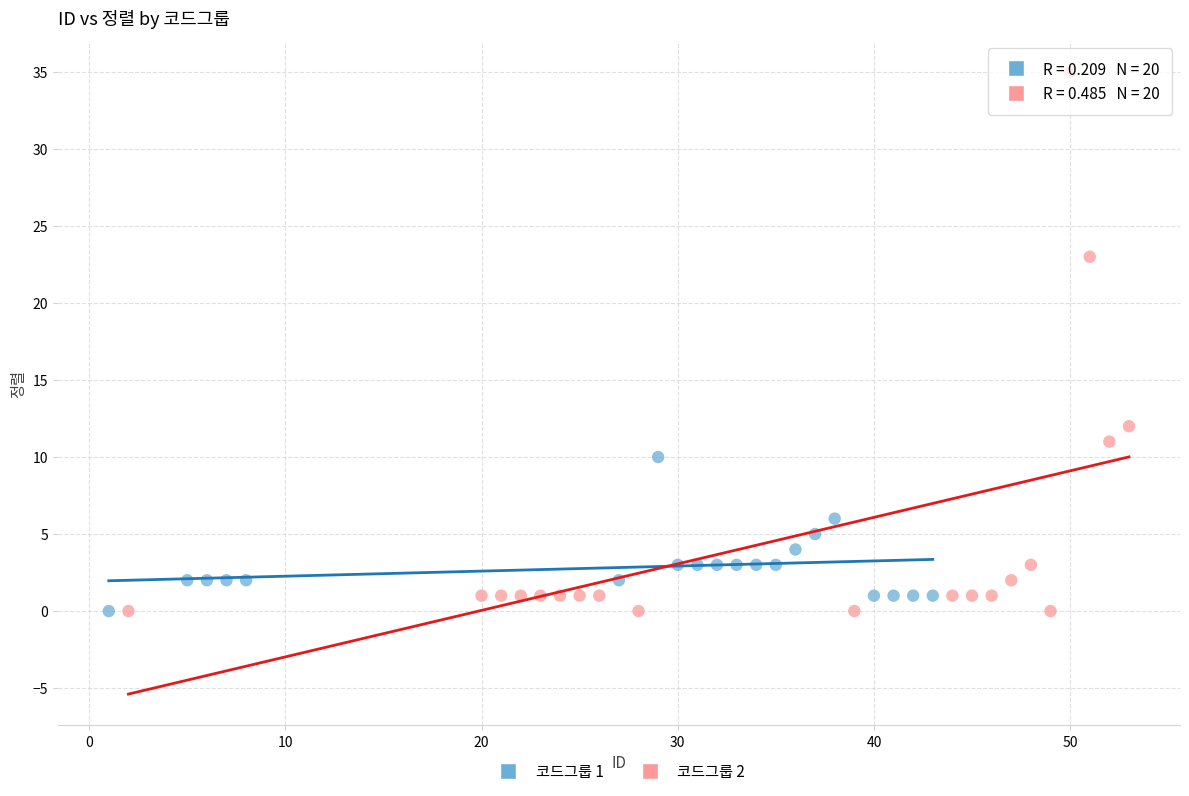

Which series has the largest Y range (max minus min)?

코드그룹 2